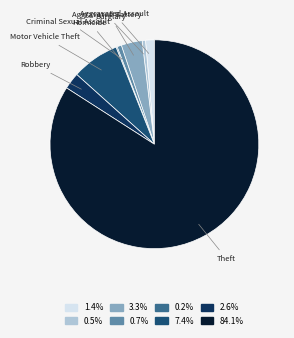

Do Robbery and Aggravated Assault together represent more than half of the pie?

No